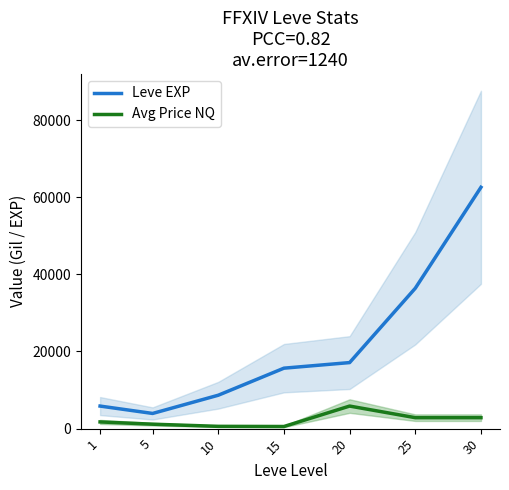

Reading left to right, list all the values displayed in this chart.

Leve EXP: 1=5848.5	5=3935.0	10=8660.0	15=15672.0	20=17120.0	25=36390.0	30=62560.0
Avg Price NQ: 1=1739.1	5=1151.3	10=592.3	15=550.8	20=5848.5	25=2839.3	30=2839.3